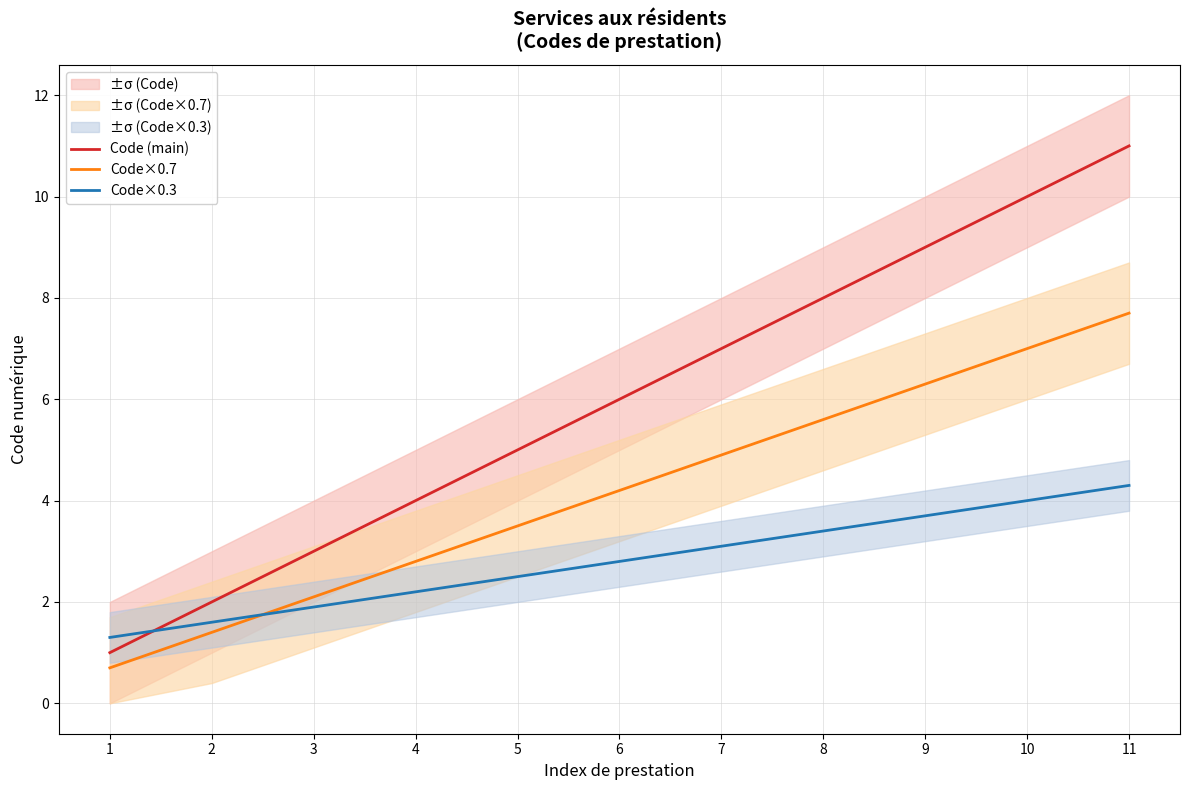

What is the smallest value displayed?

0.7